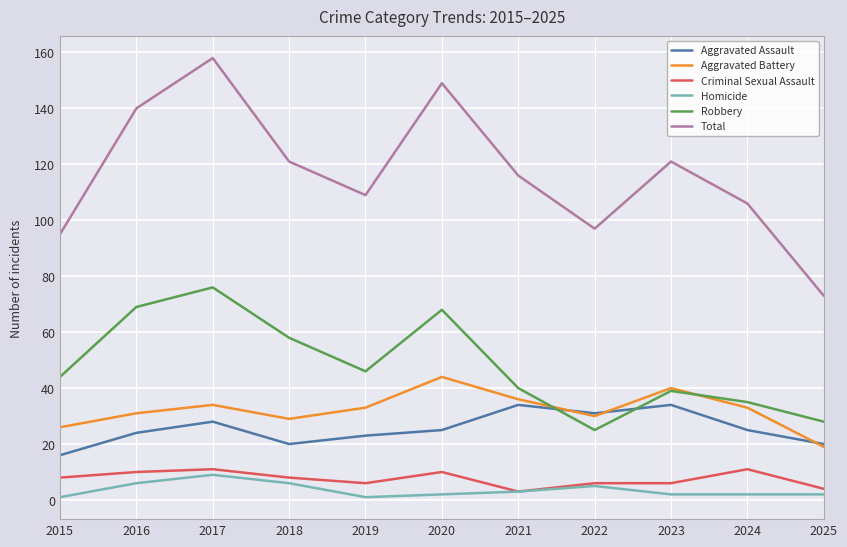

At which category does Criminal Sexual Assault reach its first local valley?

2019